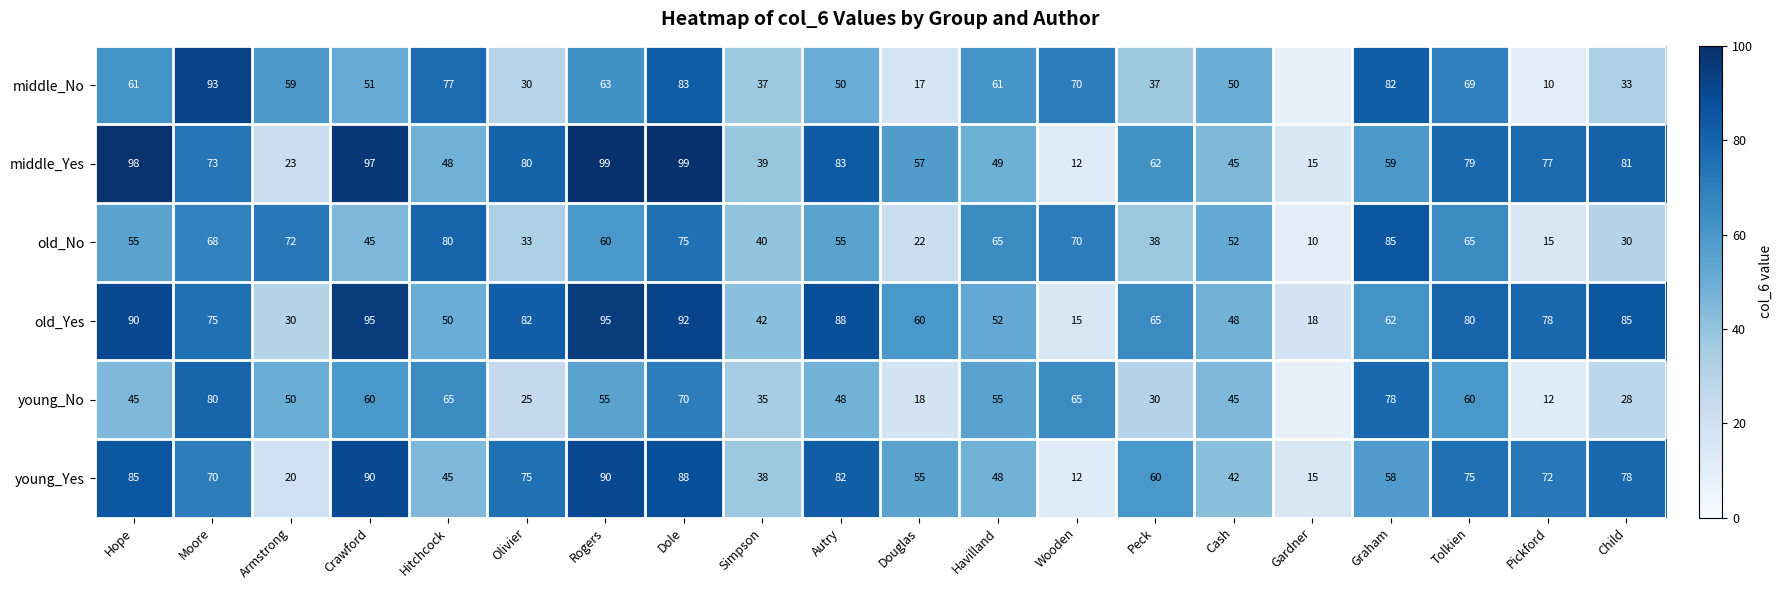

Between Child and Douglas, which is larger?

Child